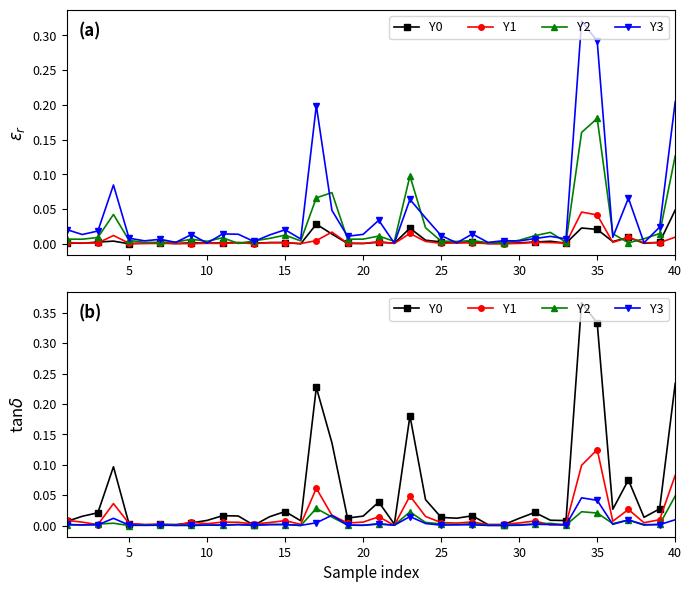

True or false: Y1 has a value of 0.0 at 16.

False